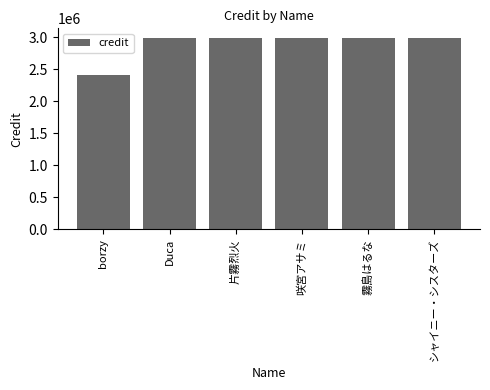

What is the average value?

2896484